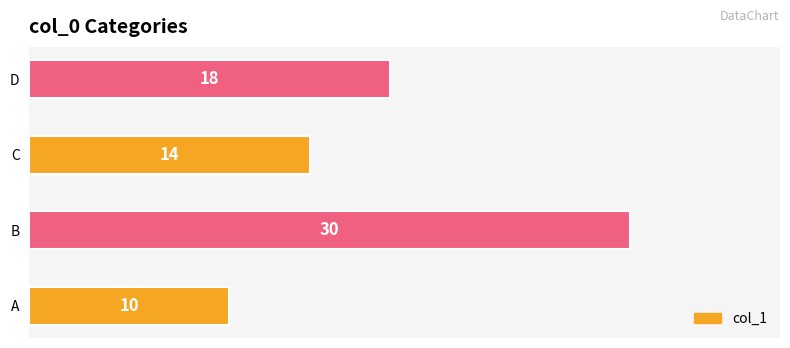

Does the chart contain any negative values?

No